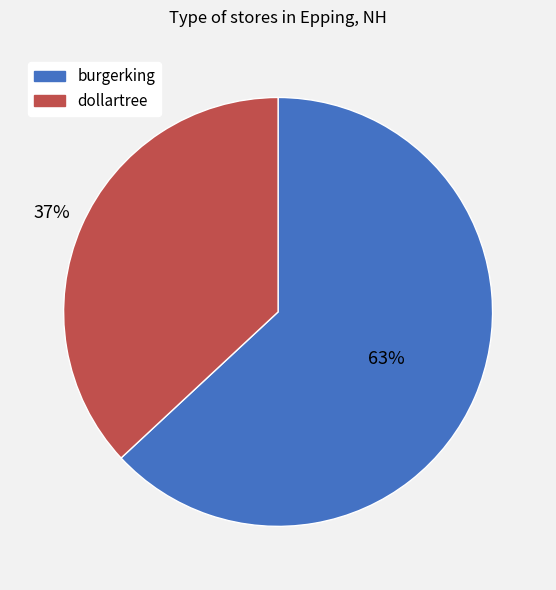

Approximately how many times larger is the value at burgerking compared to dollartree?

1.7